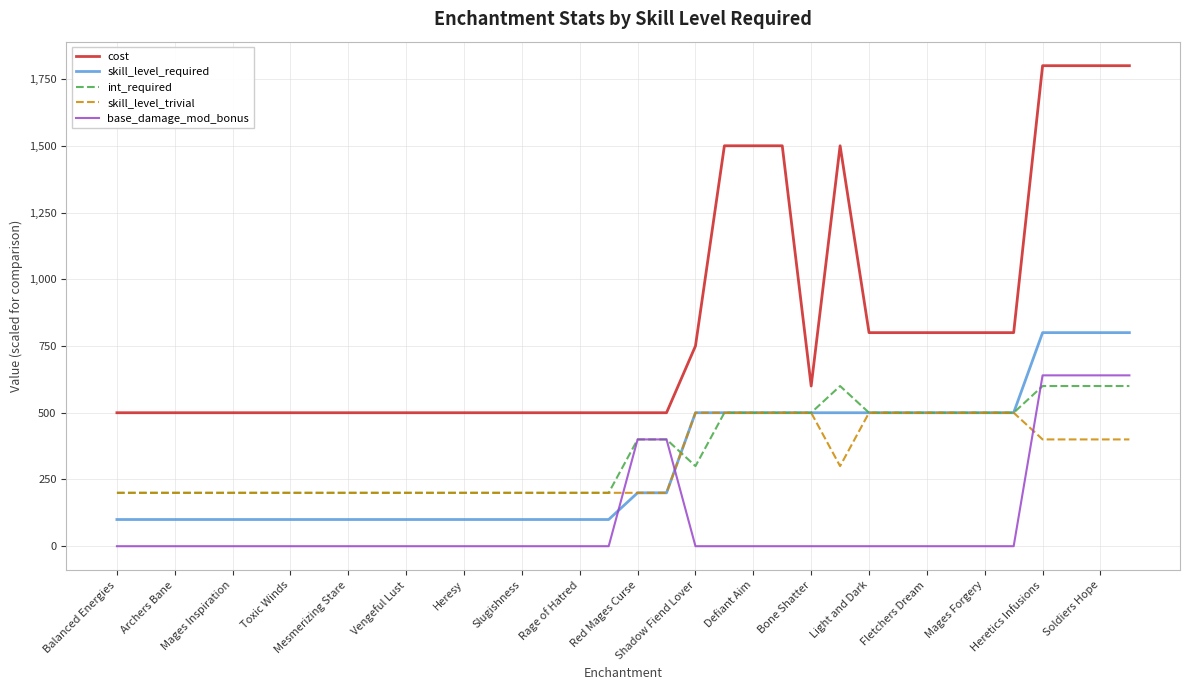

True or false: cost and int_required cross at least once.

False